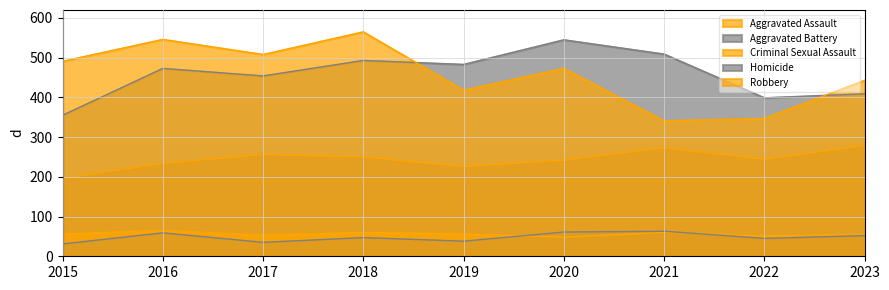

True or false: Homicide and Robbery intersect in this chart.

False